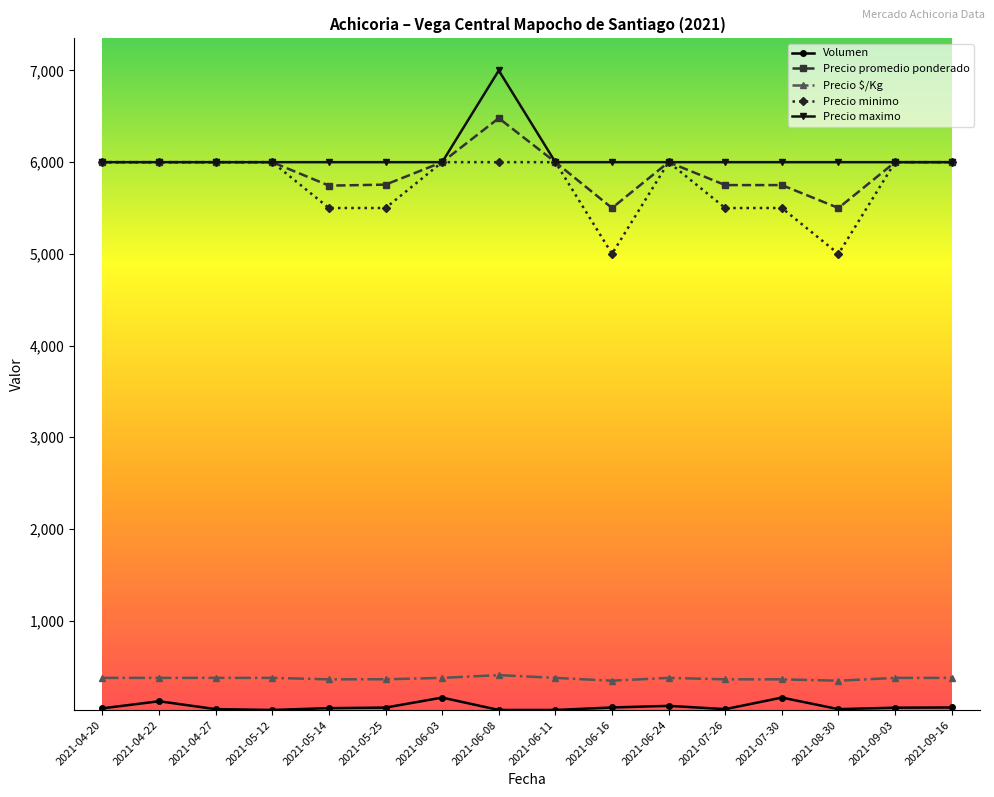

What is the label of the 14th point from the left?

2021-08-30